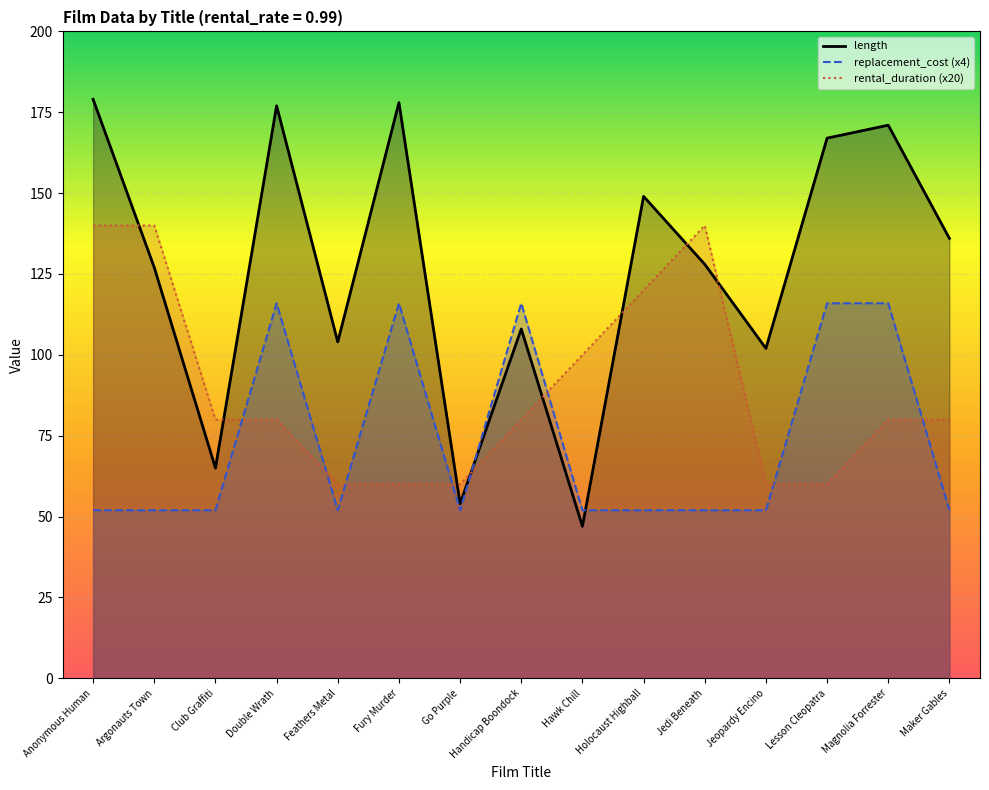

Reading right to left, extract all data points from this chart.

length_line: 136.0	171.0	167.0	102.0	128.0	149.0	47.0	108.0	54.0	178.0	104.0	177.0	65.0	127.0	179.0
replacement_cost_line: 52.0	116.0	116.0	52.0	52.0	52.0	52.0	116.0	52.0	116.0	52.0	116.0	52.0	52.0	52.0
rental_duration_line: 80.0	80.0	60.0	60.0	140.0	120.0	100.0	80.0	60.0	60.0	60.0	80.0	80.0	140.0	140.0